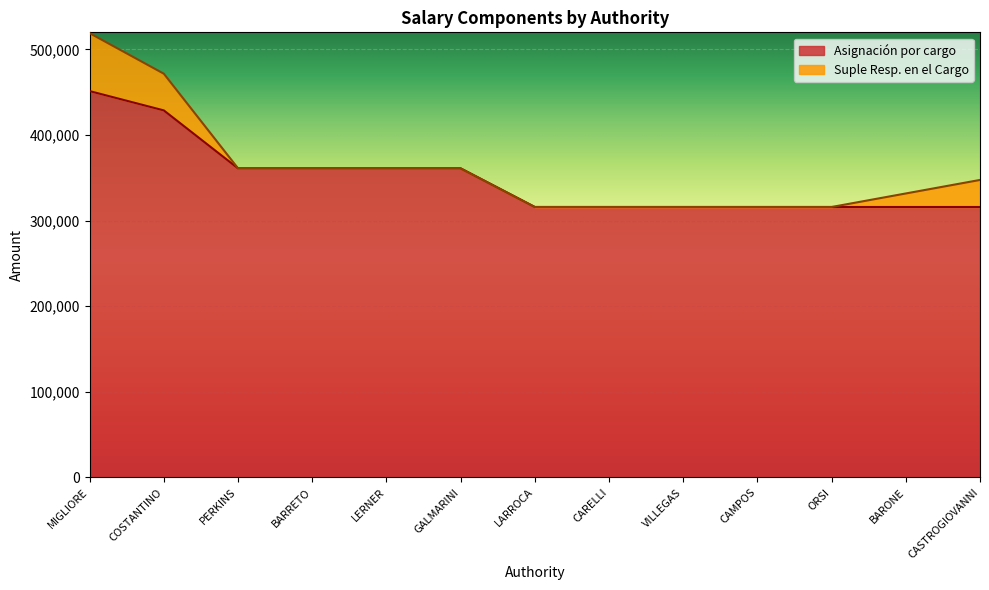

What is the label of the 1st point from the left?

MIGLIORE